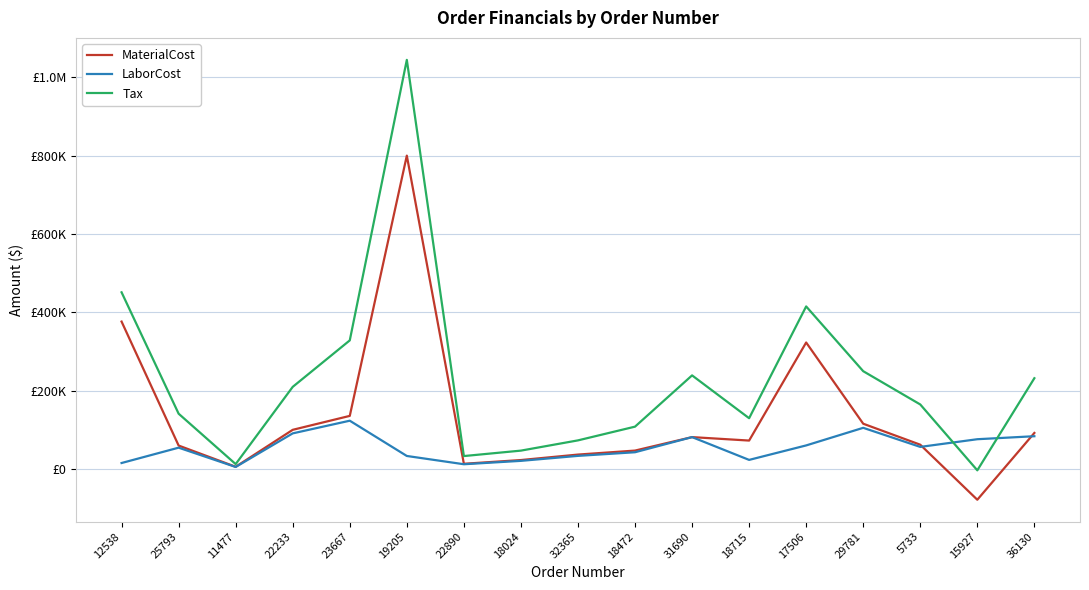

What are all the series names shown in the legend?

MaterialCost, LaborCost, Tax